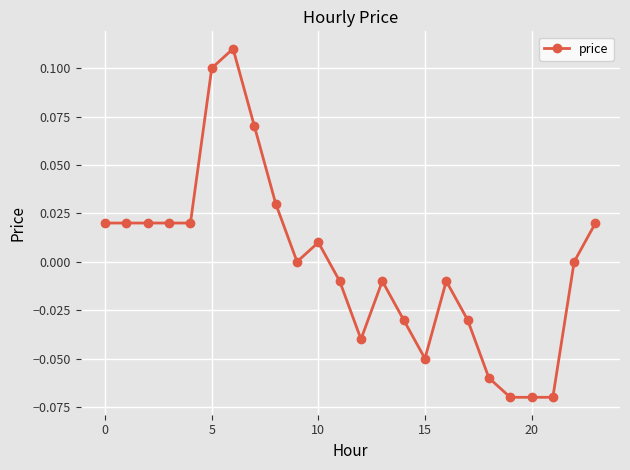

What is the difference between the maximum and minimum values?

0.2